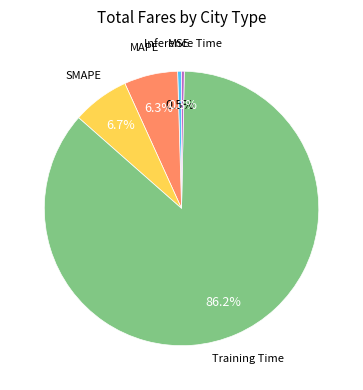

Is there a majority slice in this chart?

Yes